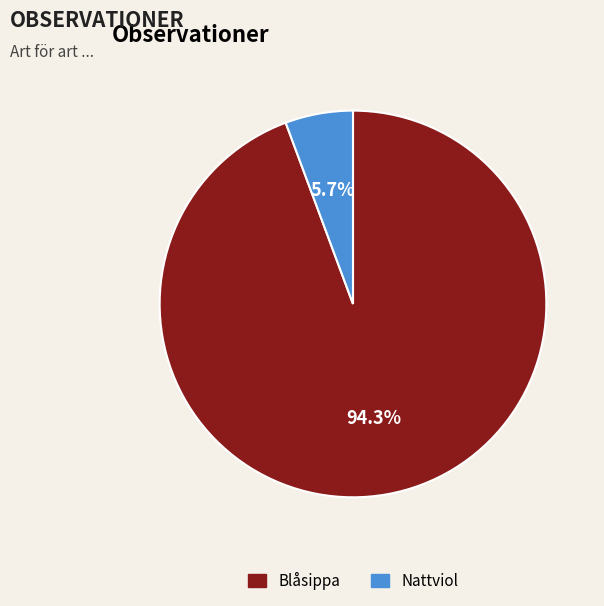

To the nearest percent, what is the combined percentage of Blåsippa and Nattviol?

100%